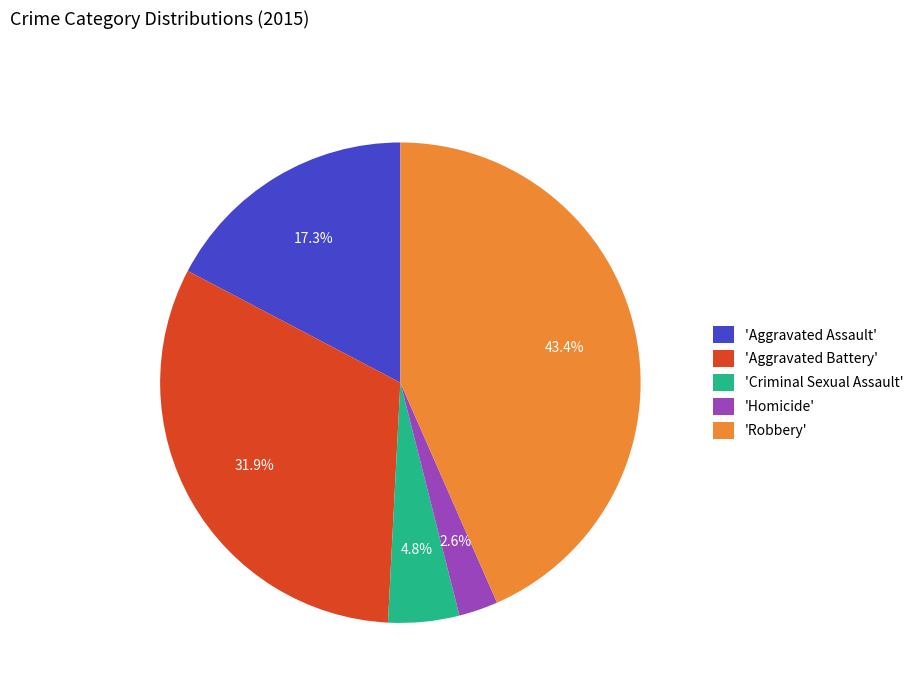

Which category has the smallest portion of the pie?

'Homicide'